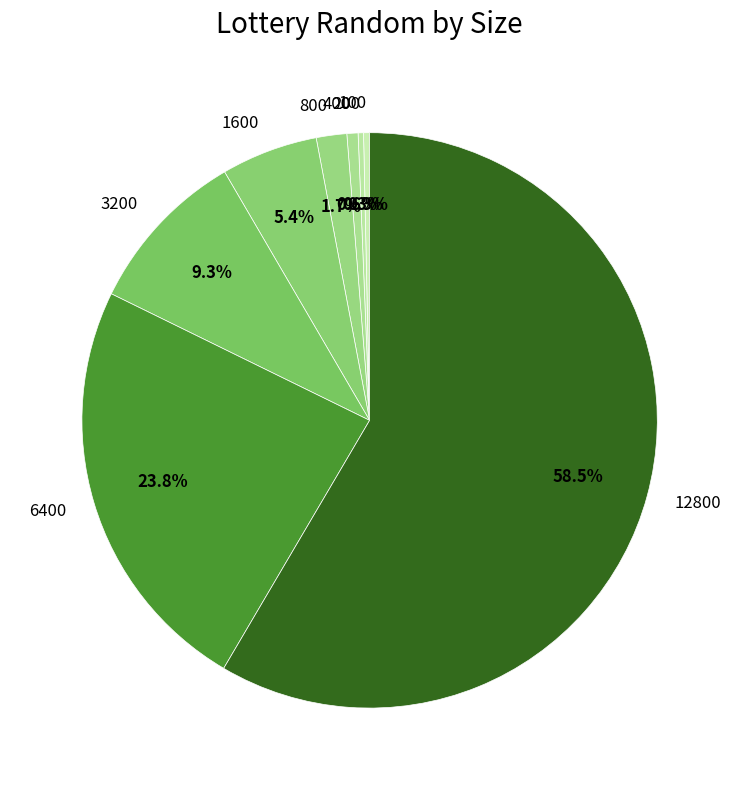

To the nearest percent, what is the average slice percentage?

12%